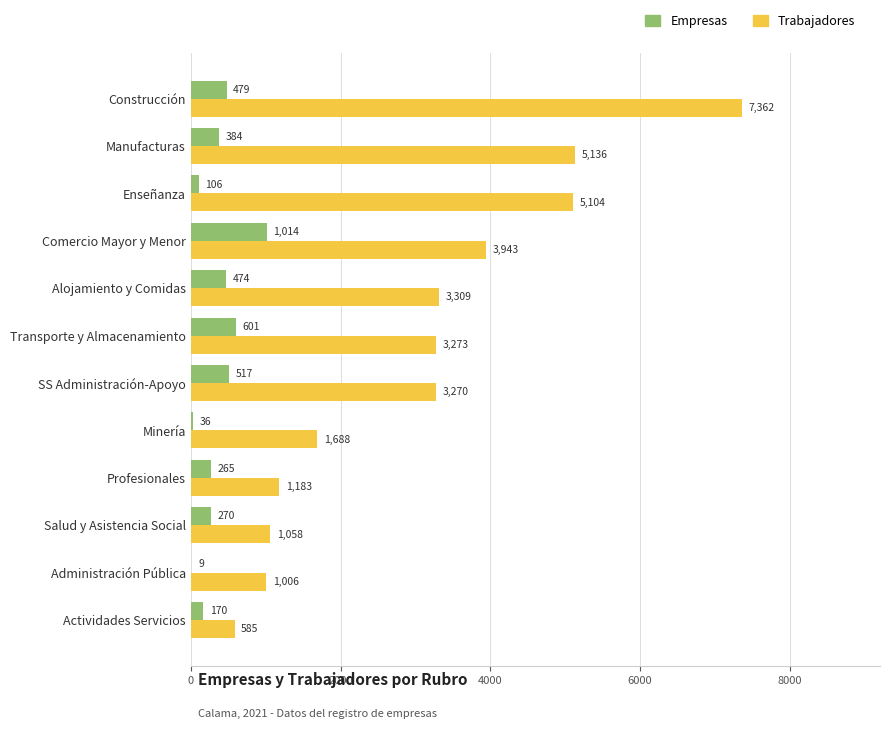

Where is Trabajadores nearest to the value 3973?

Comercio Mayor y Menor